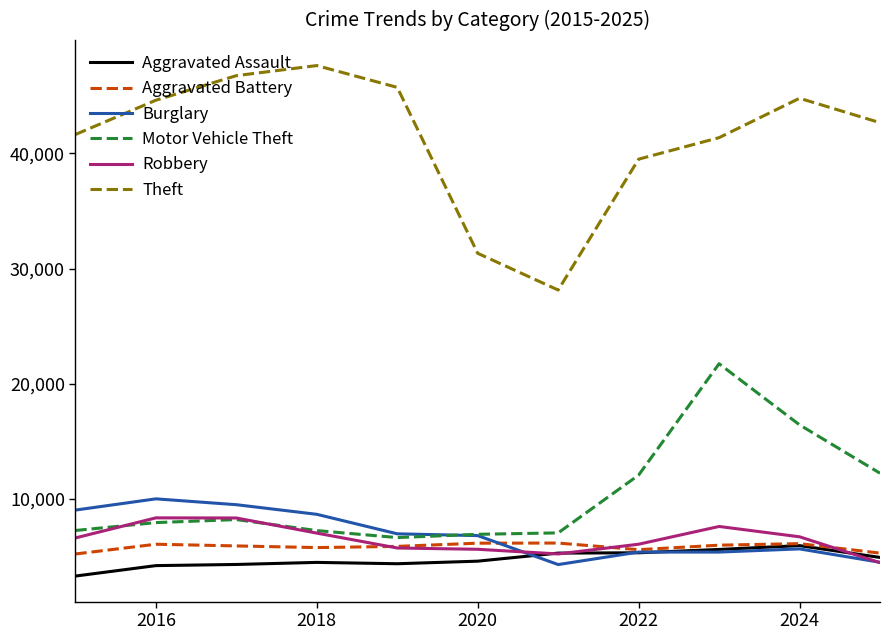

What is the minimum value for Robbery?

4482